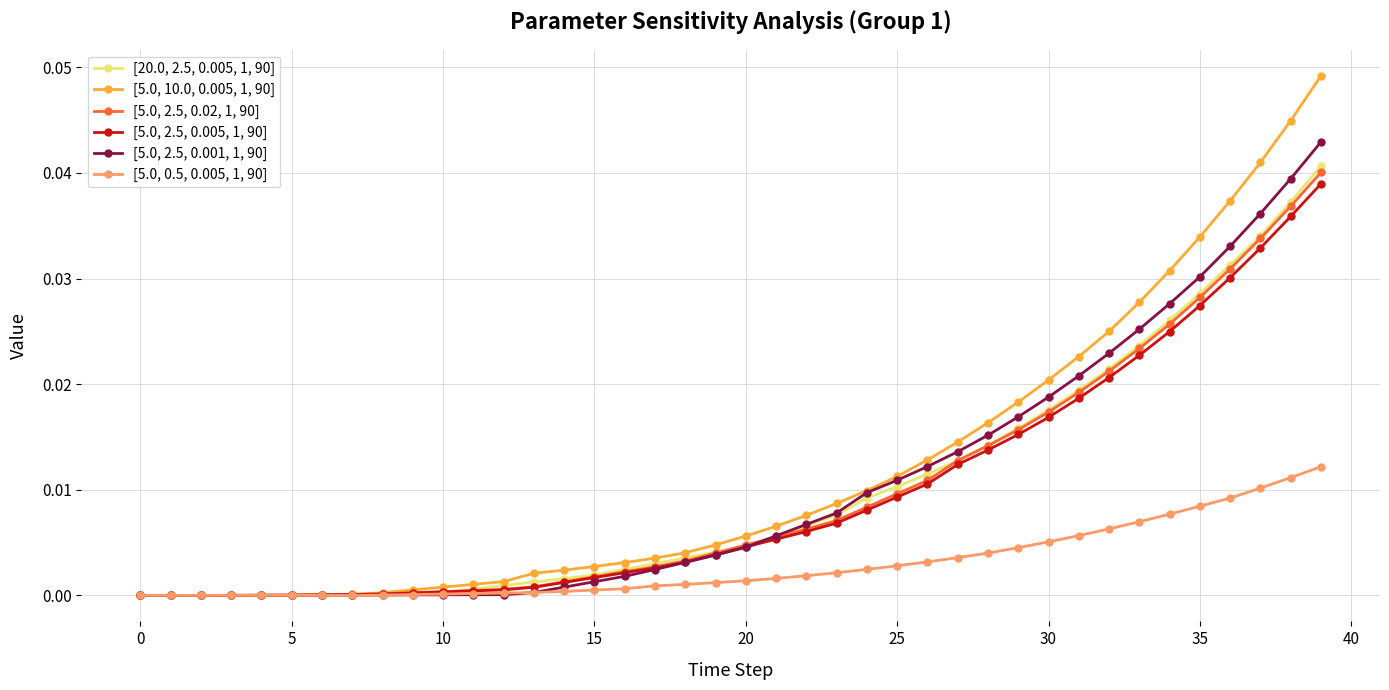

List the series in order of their peak value, highest first.

[5.0, 10.0, 0.005, 1, 90], [5.0, 2.5, 0.001, 1, 90], [20.0, 2.5, 0.005, 1, 90], [5.0, 2.5, 0.02, 1, 90], [5.0, 2.5, 0.005, 1, 90], [5.0, 0.5, 0.005, 1, 90]